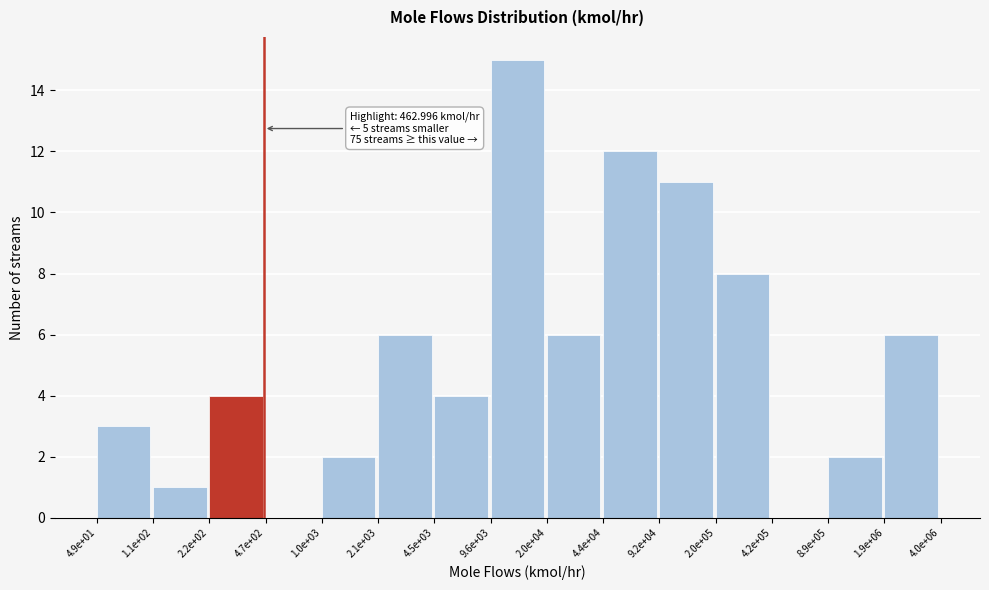

Reading left to right, transcribe all the data shown in this chart.

4.9e+01=3	1.1e+02=1	2.2e+02=4	4.7e+02=0	1.0e+03=2	2.1e+03=6	4.5e+03=4	9.6e+03=15	2.0e+04=6	4.4e+04=12	9.2e+04=11	2.0e+05=8	4.2e+05=0	8.9e+05=2	1.9e+06=6